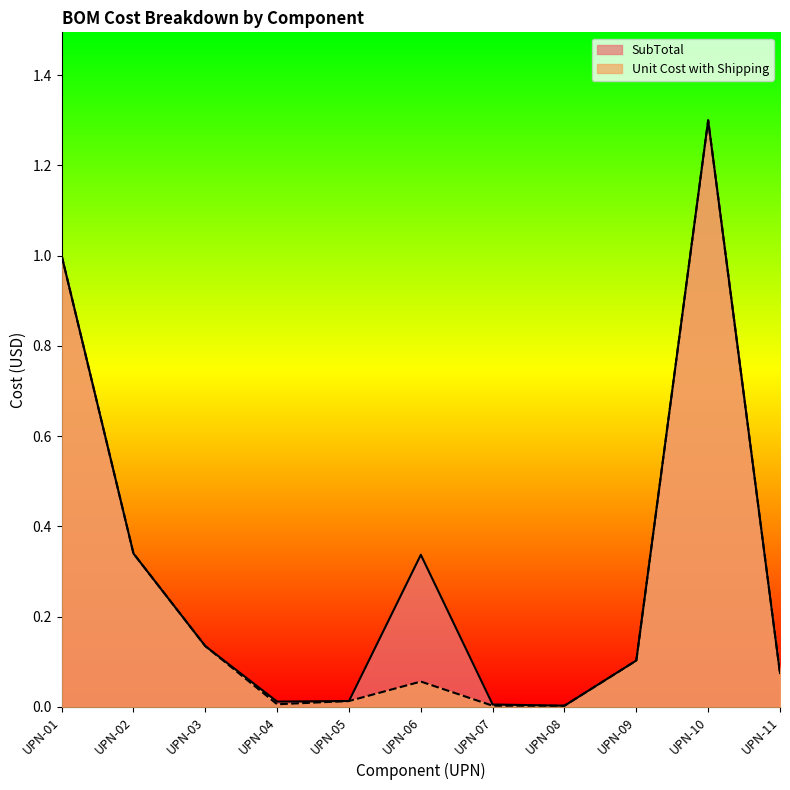

The value of SubTotal at UPN-09 is 0.1. True or false?

True